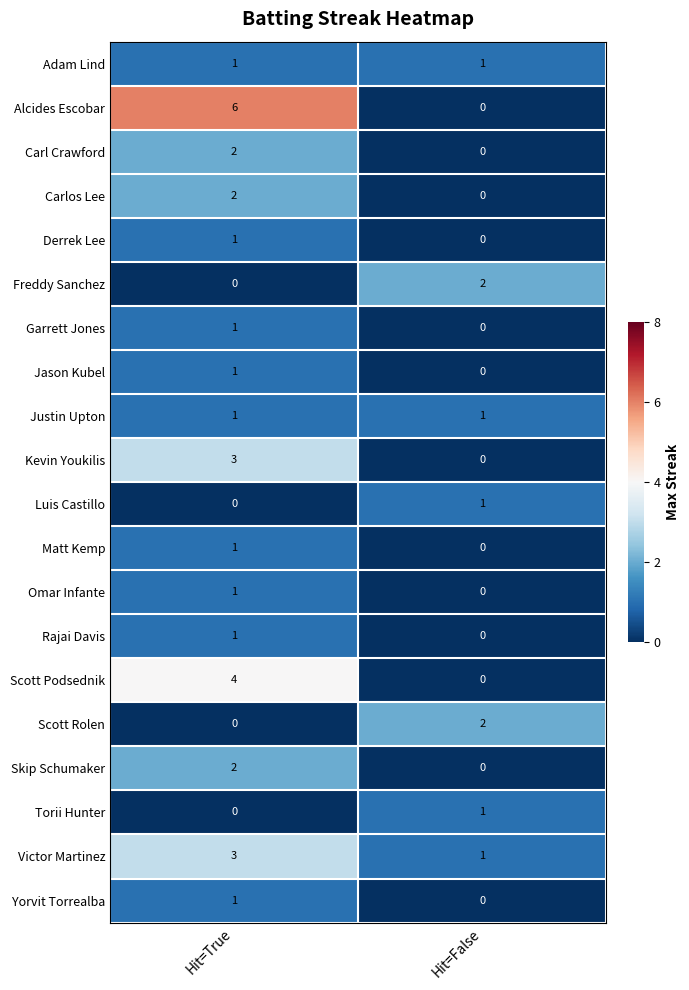

List the labels in order of Omar Infante value, smallest first.

Hit=False, Hit=True